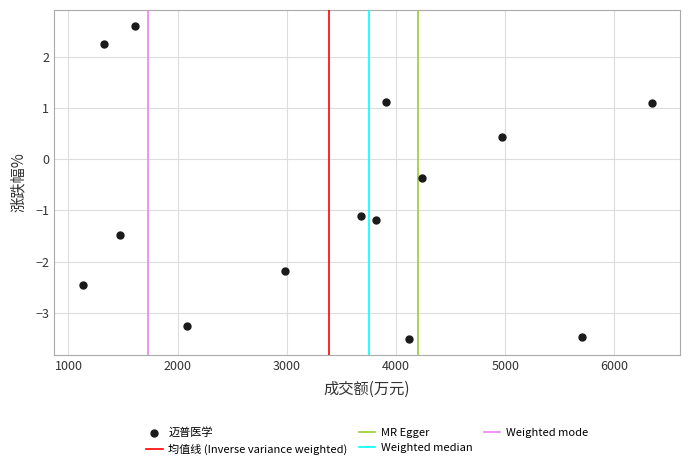

What Y value in the scatter plot is closest to 0?

-0.4